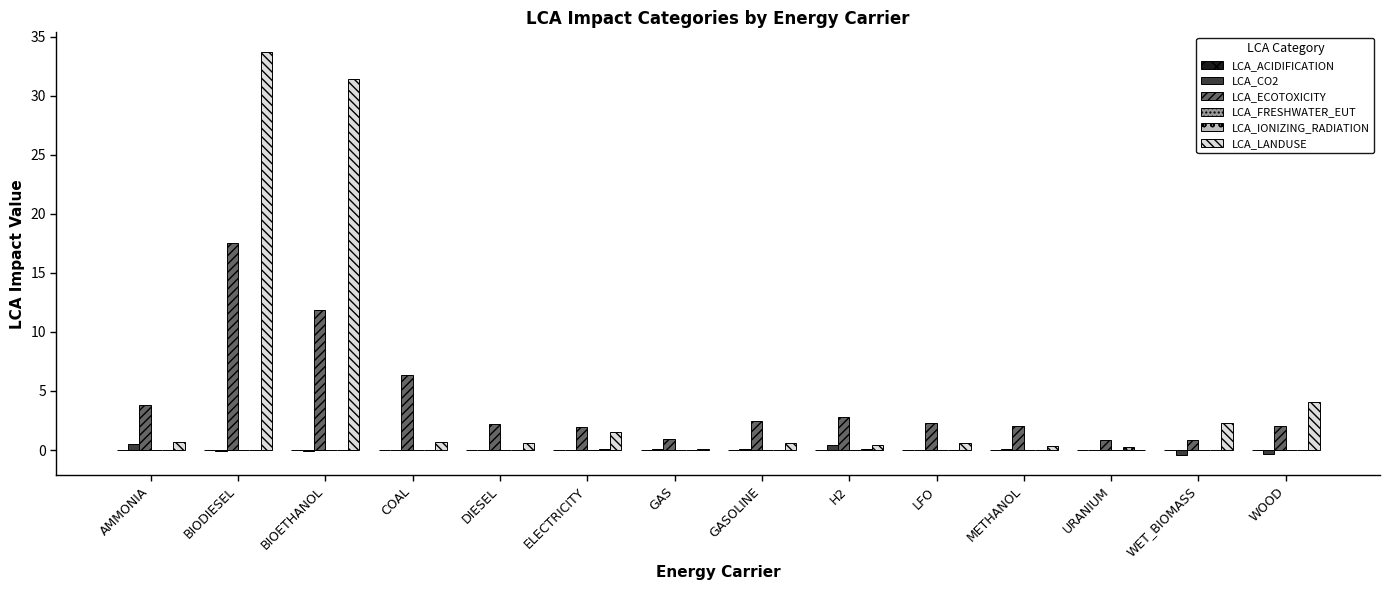

Count the number of categories in the chart.

14